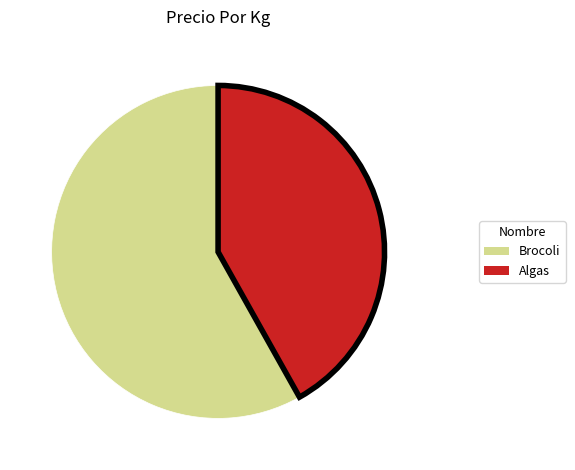

Does Brocoli represent more than half of the total?

Yes